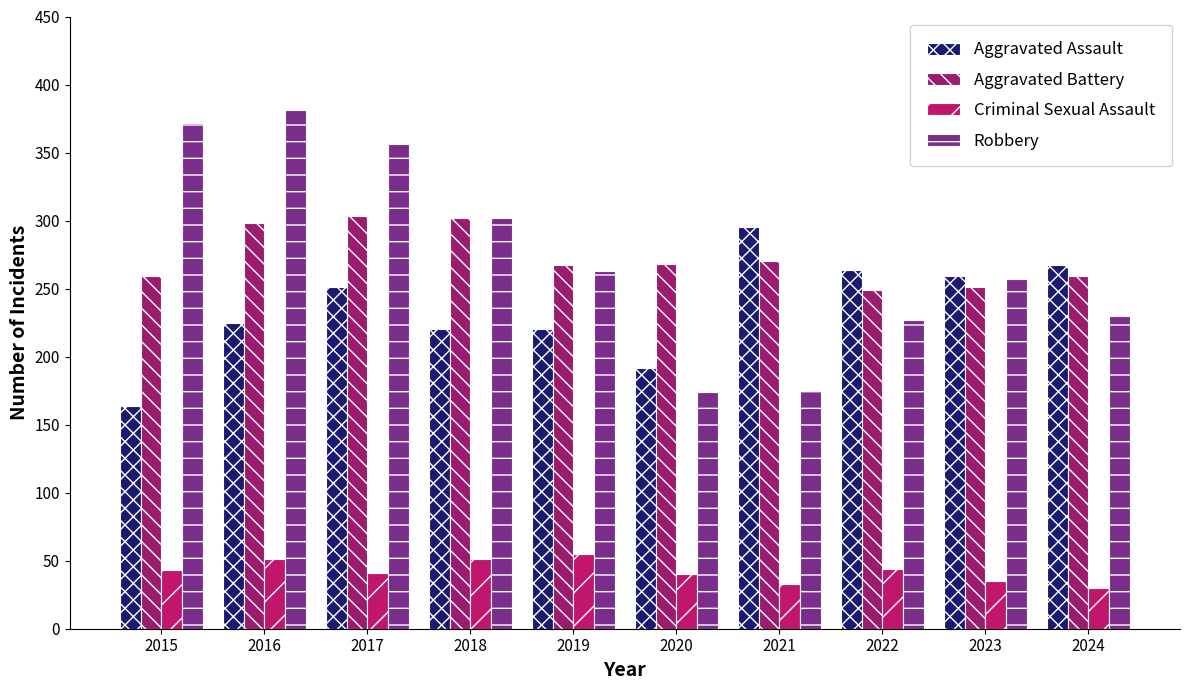

Rank the series at 2015 from highest to lowest value.

Robbery, Aggravated Battery, Aggravated Assault, Criminal Sexual Assault